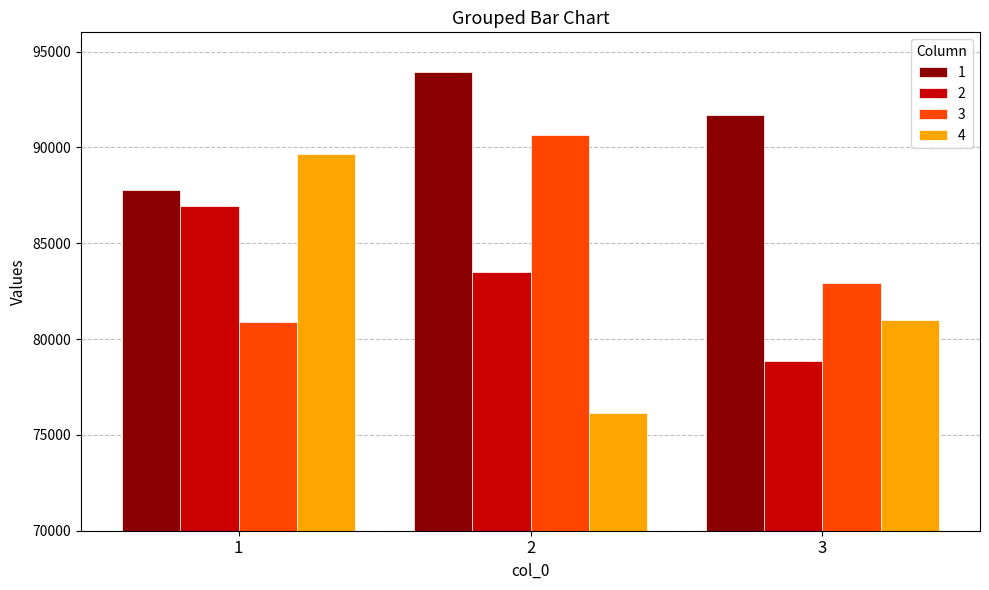

What is the greatest value displayed?

93906.2